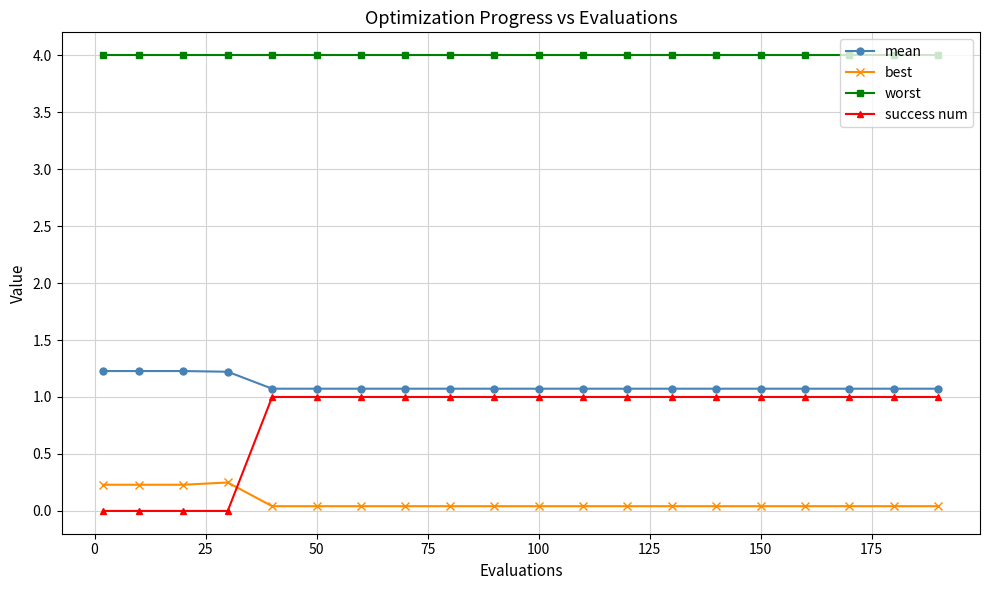

What is the average value of the worst series?

4.0